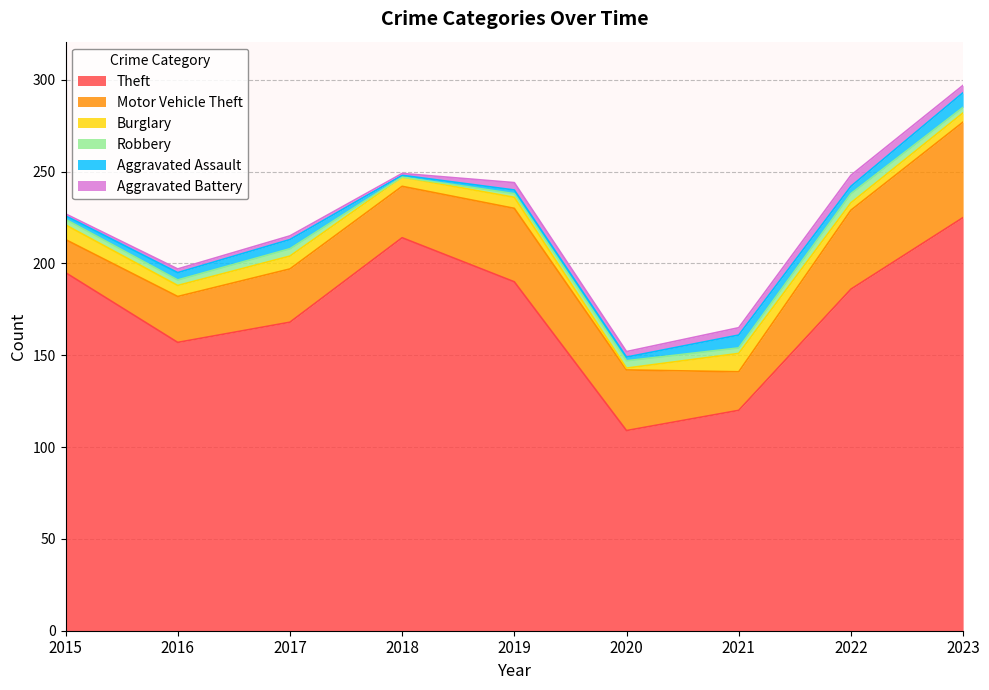

What is the difference between the Burglary values at 2018 and 2015?

3